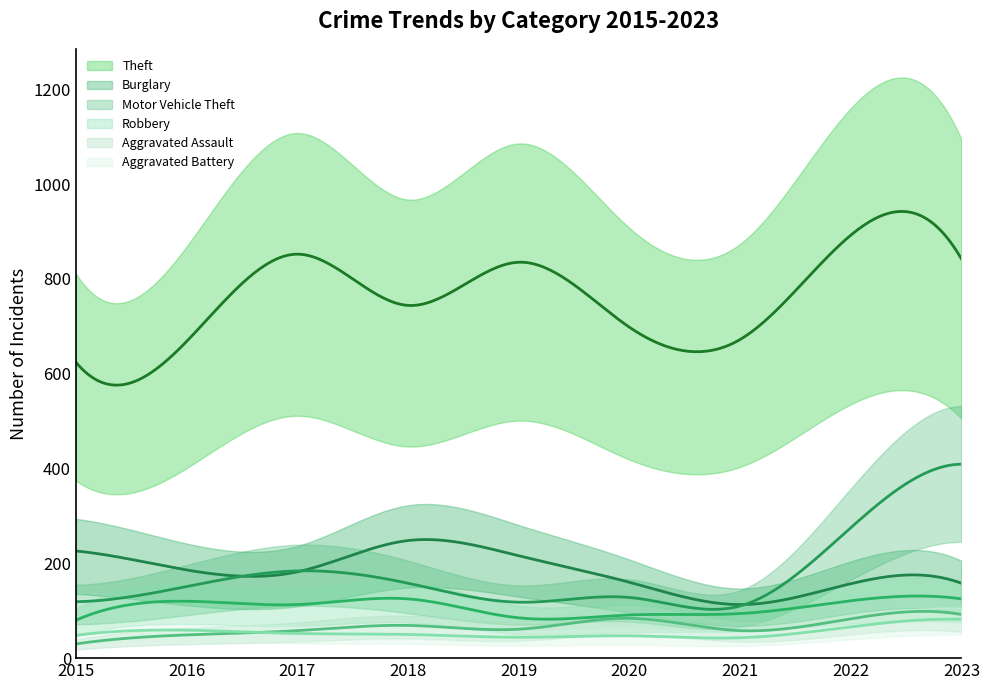

What is the approximate value of Burglary at 2021?

113